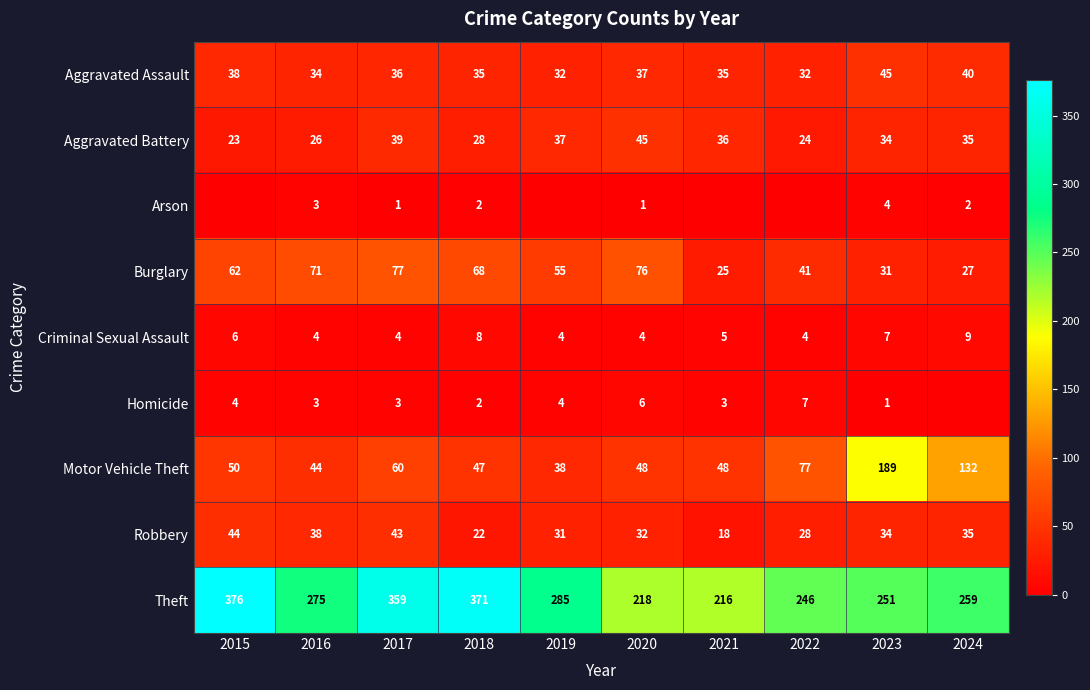

What is the difference between the maximum and second lowest values in the Burglary series?

50